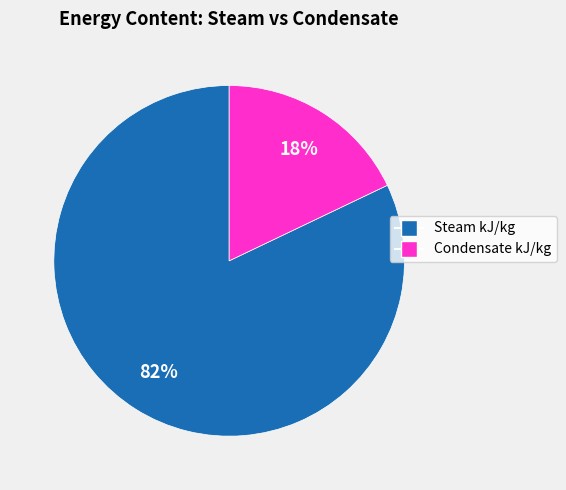

Approximately how many times larger is the value at Condensate kJ/kg compared to Steam kJ/kg?

0.2